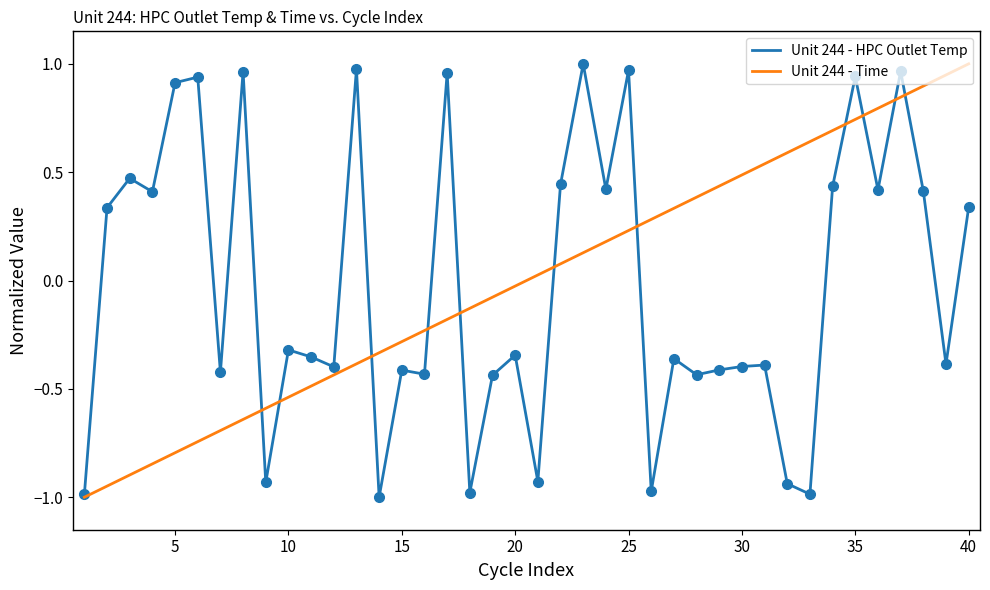

How many values in Unit 244 - Time are above zero?

20